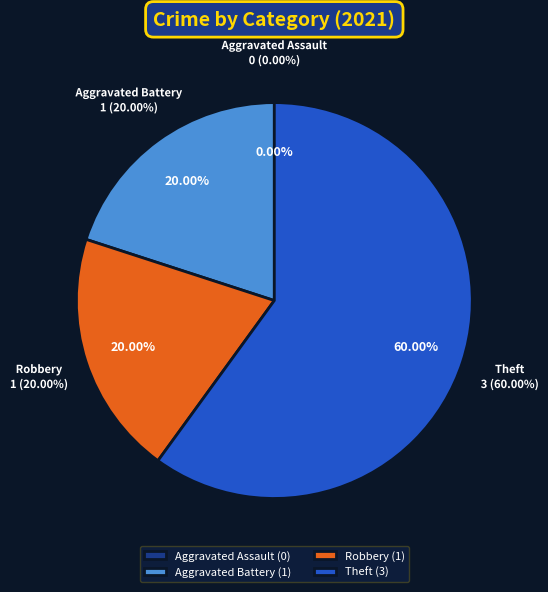

To the nearest percent, what is the difference between the largest and smallest slice percentages?

60%